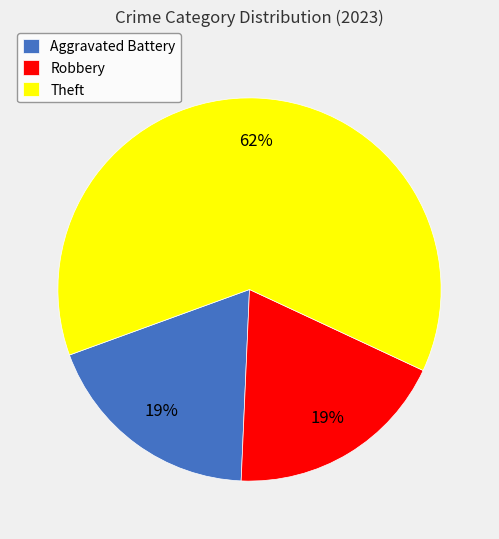

The Theft slice represents 62% of the pie. True or false?

True